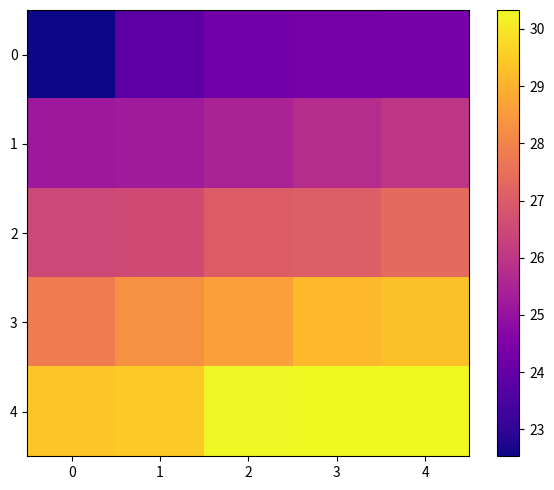

Reading left to right, list all the values displayed in this chart.

0: 0=22.5	1=23.8	2=24.2	3=24.3	4=24.3
1: 0=25.2	1=25.2	2=25.5	3=25.7	4=26.0
2: 0=26.5	1=26.5	2=27.0	3=27.1	4=27.4
3: 0=27.8	1=28.3	2=28.6	3=29.1	4=29.3
4: 0=29.4	1=29.4	2=30.3	3=30.3	4=30.3